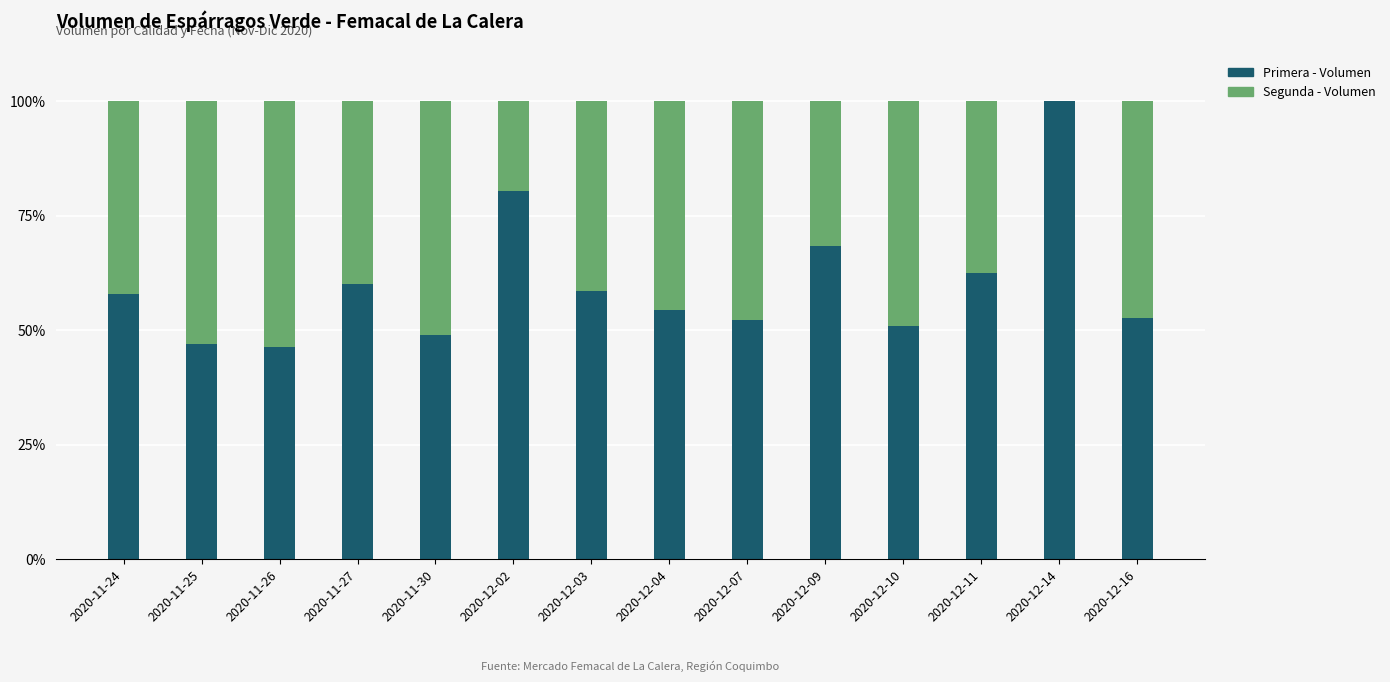

The value of Primera - Volumen at 2020-12-07 is 52.2. True or false?

True